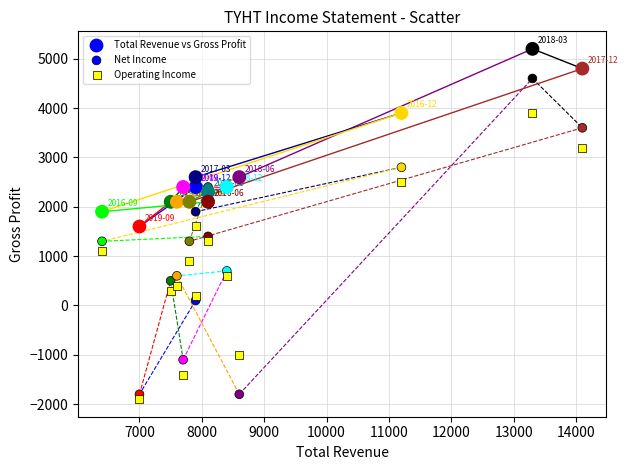

Count the number of points in this scatter plot.

45